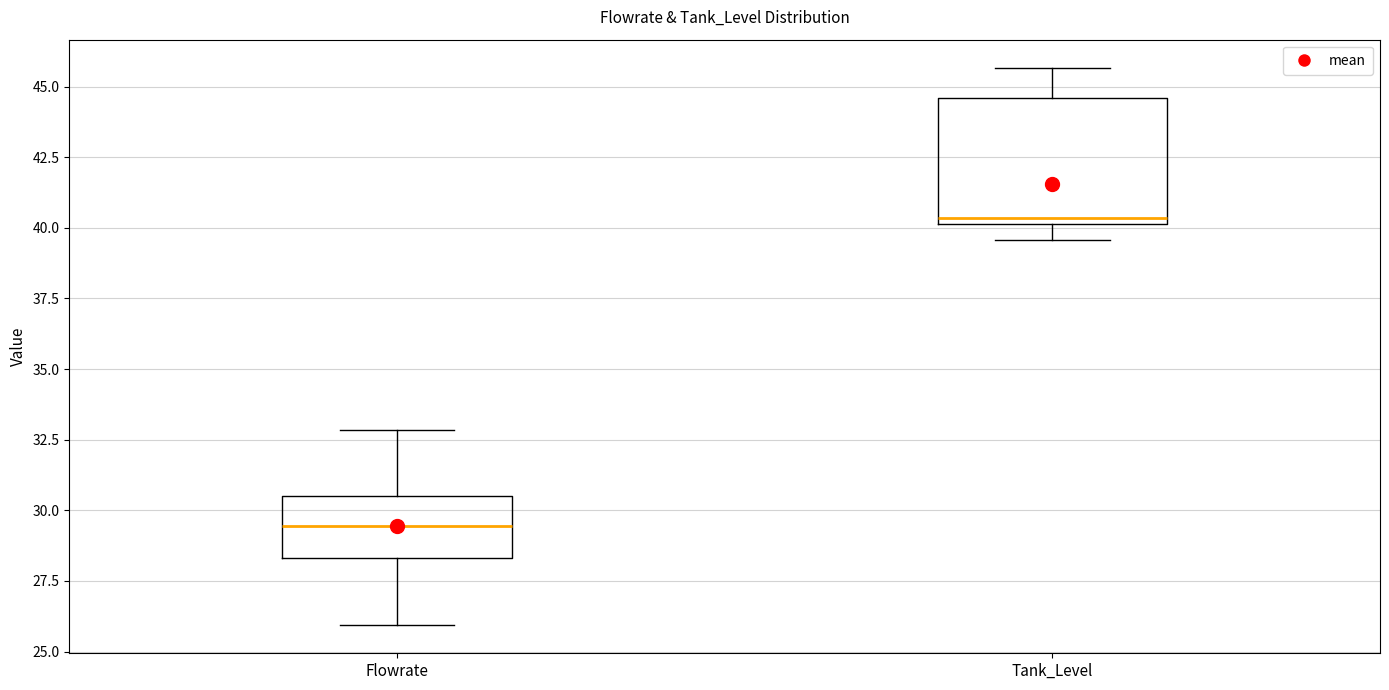

Reading left to right, read every box against the y-axis: the position of its median line, the range the box covers, and the ends of its whiskers. The values are not printed on the chart, so give them approximately, as read against the axis.

Flowrate: median 29.5, box 28.5 to 30.5, whiskers 26.0 to 33.0
Tank_Level: median 40.5, box 40.0 to 44.5, whiskers 39.5 to 45.5